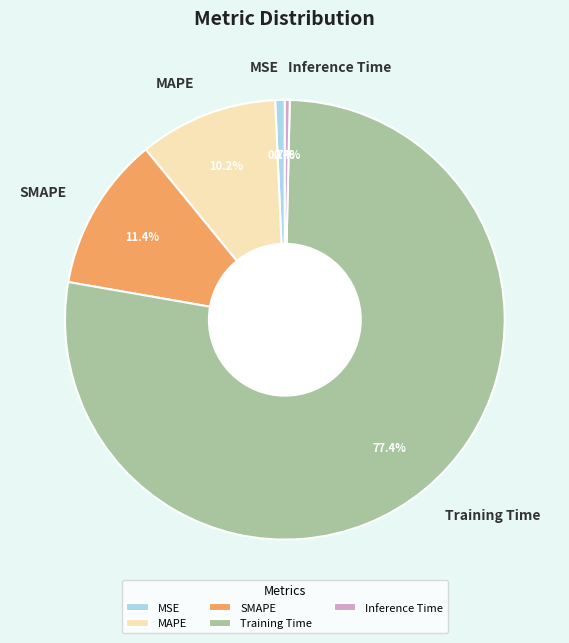

Is it true that MSE is 1% of the pie?

True